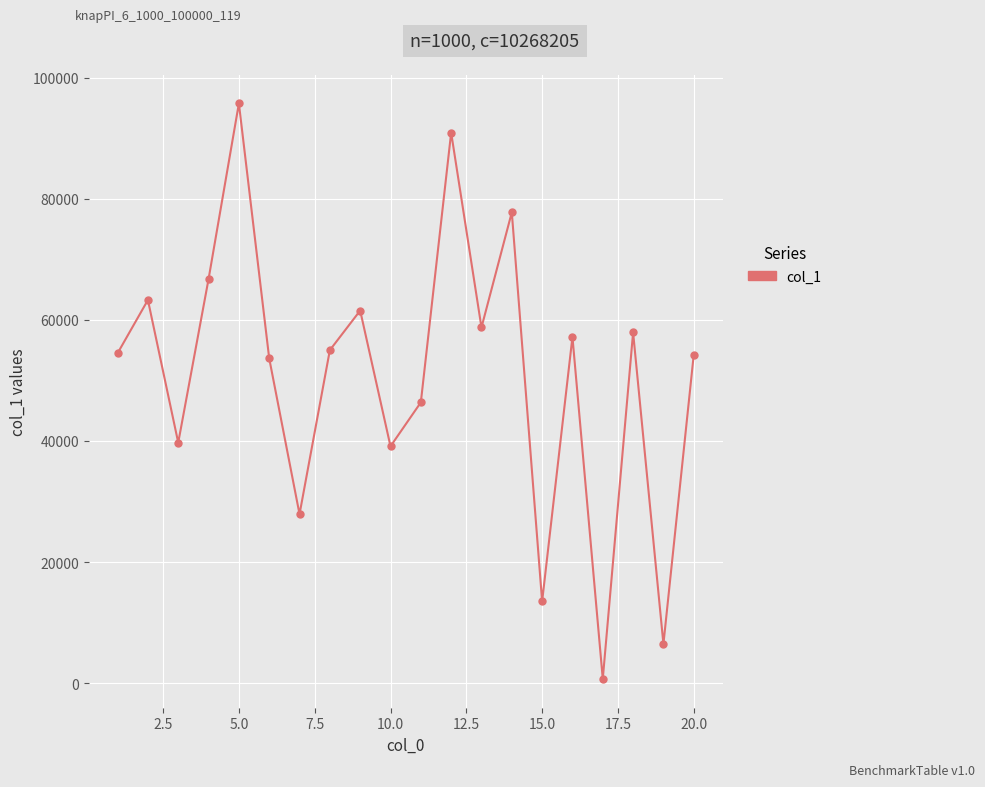

How many interior local valleys (lower than both neighbors) does the data have?

7